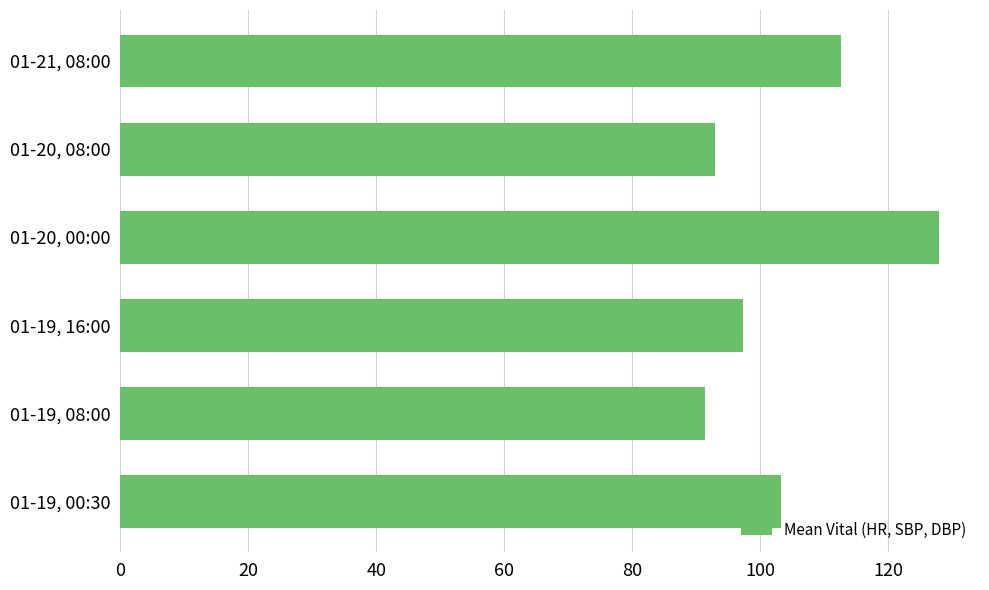

Reading bottom to top, what are all the values shown in this chart?

01-19, 00:30=103.3	01-19, 08:00=91.3	01-19, 16:00=97.3	01-20, 00:00=128.0	01-20, 08:00=93.0	01-21, 08:00=112.7